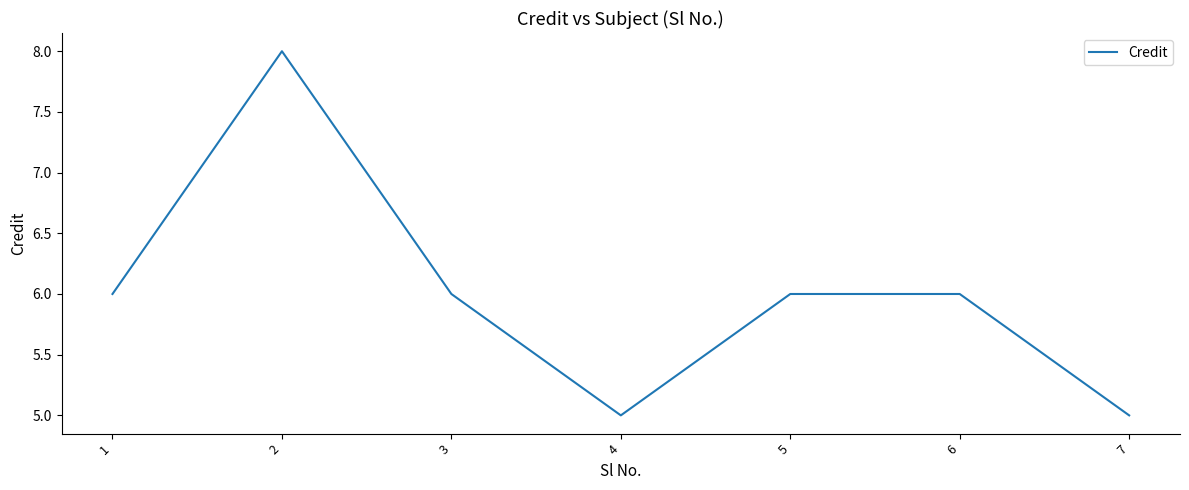

What is the smallest value displayed?

5